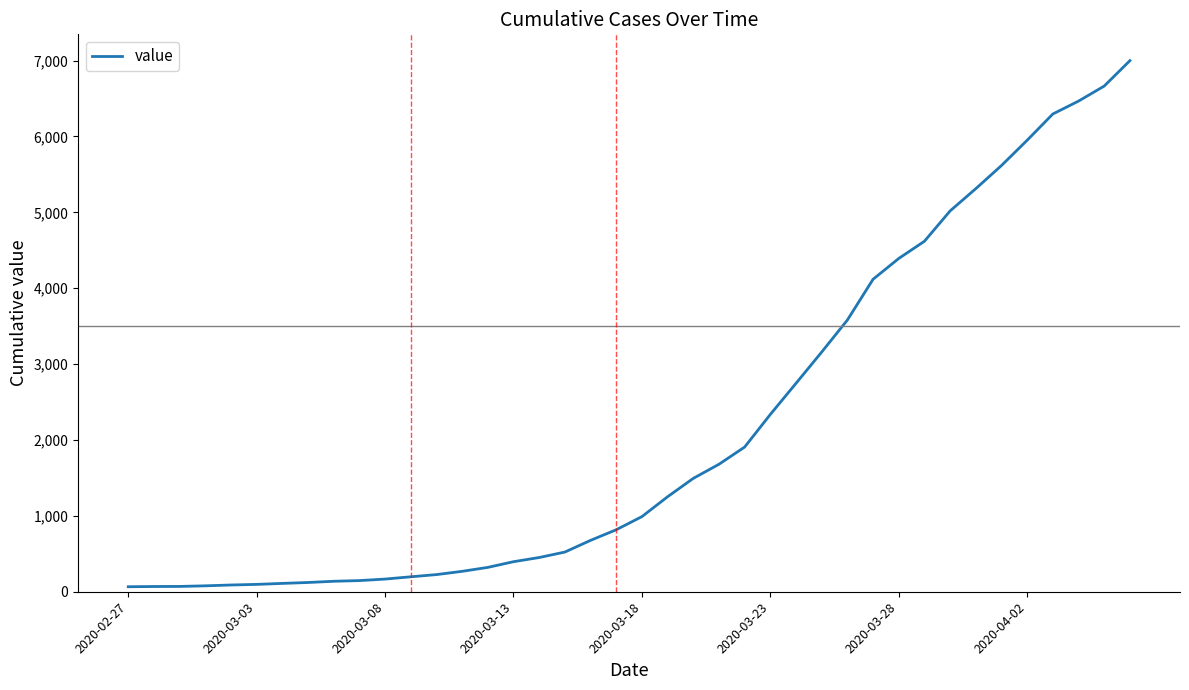

What is the greatest value displayed?

6999